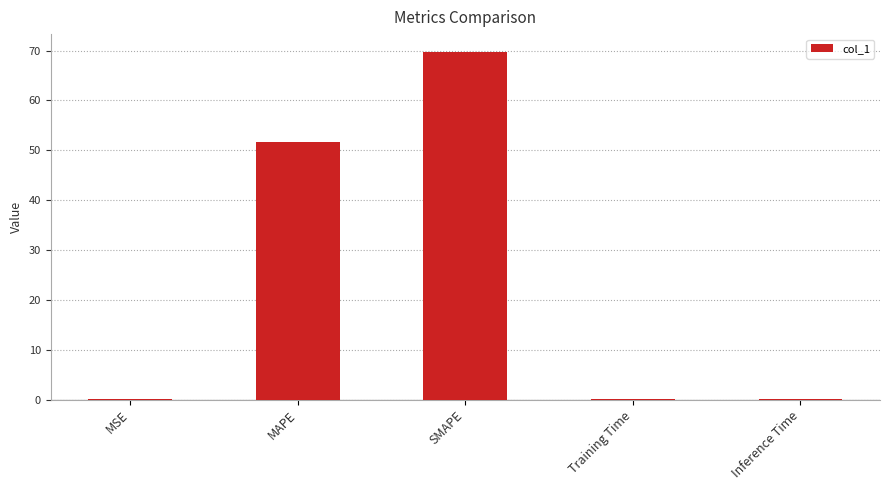

Which has a higher value, Training Time or MAPE?

MAPE